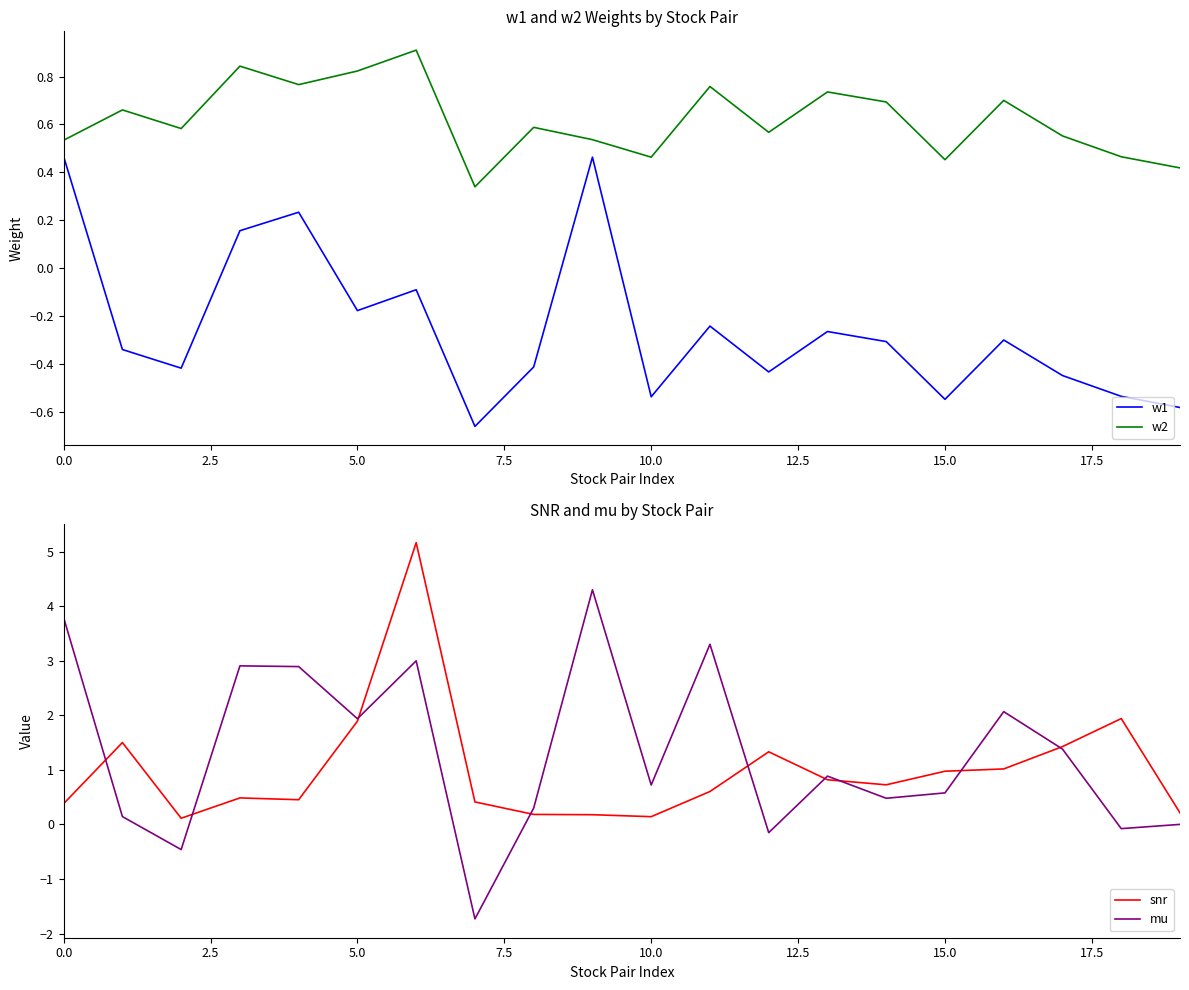

Which series has the largest range (max minus min)?

mu